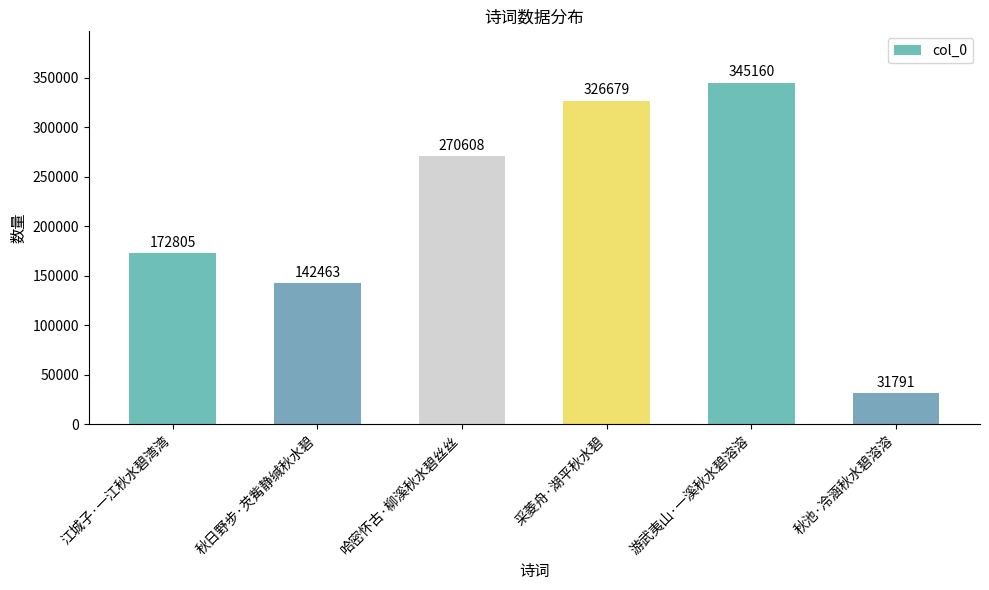

What is the smallest value displayed?

31791